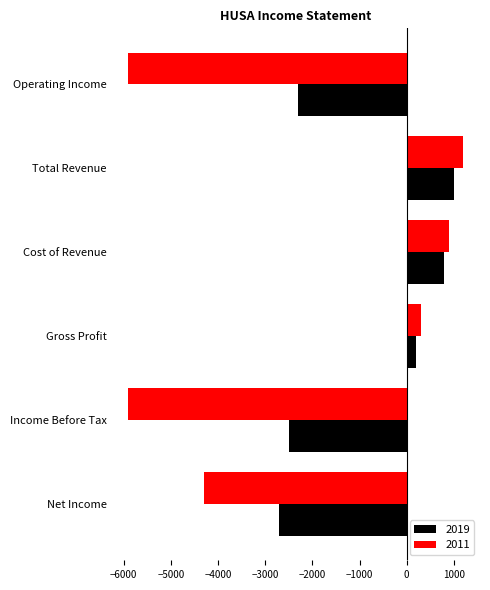

Rank the series at Income Before Tax from highest to lowest value.

2019, 2011